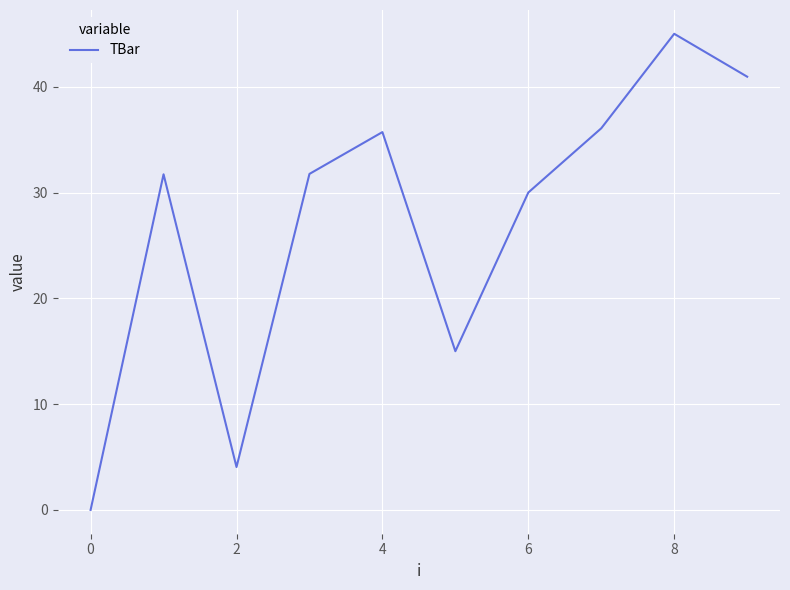

How many lines are shown in the chart?

1